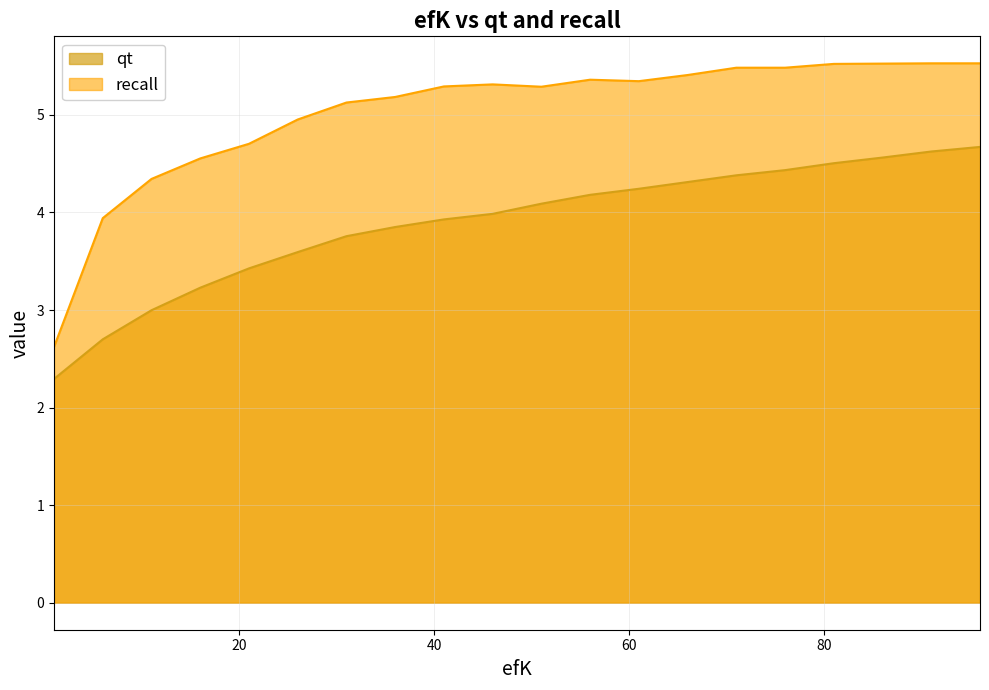

At which category is the sum across all series the highest?

96